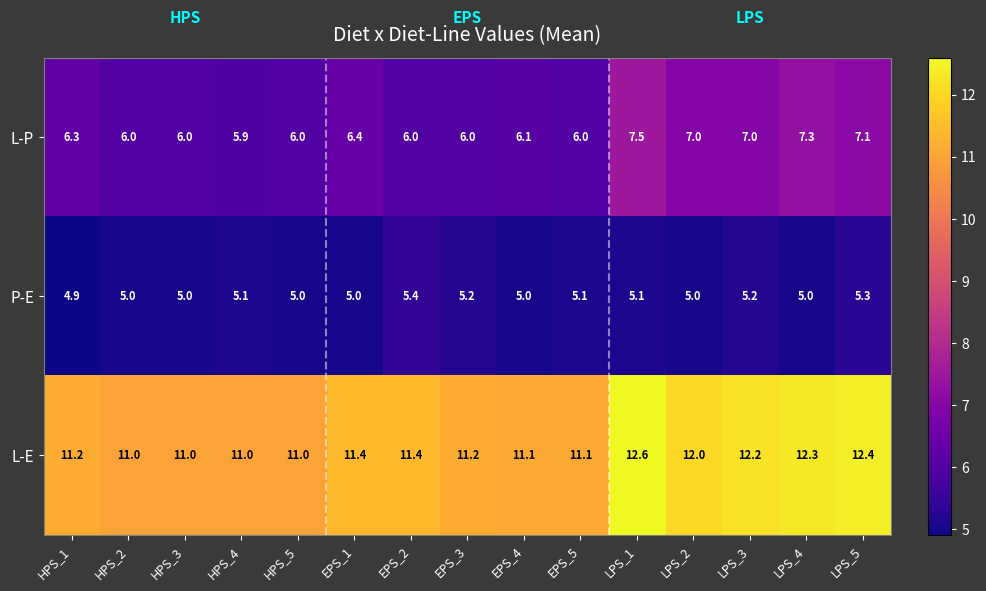

At LPS_2, list the series in order from smallest to largest.

P-E, L-P, L-E